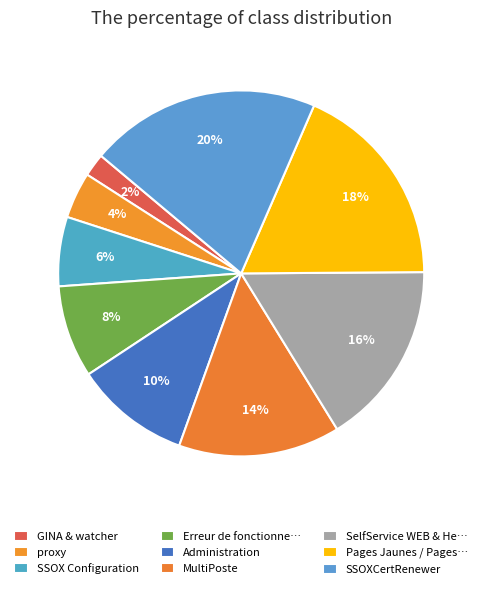

Count the number of slices in the pie.

9